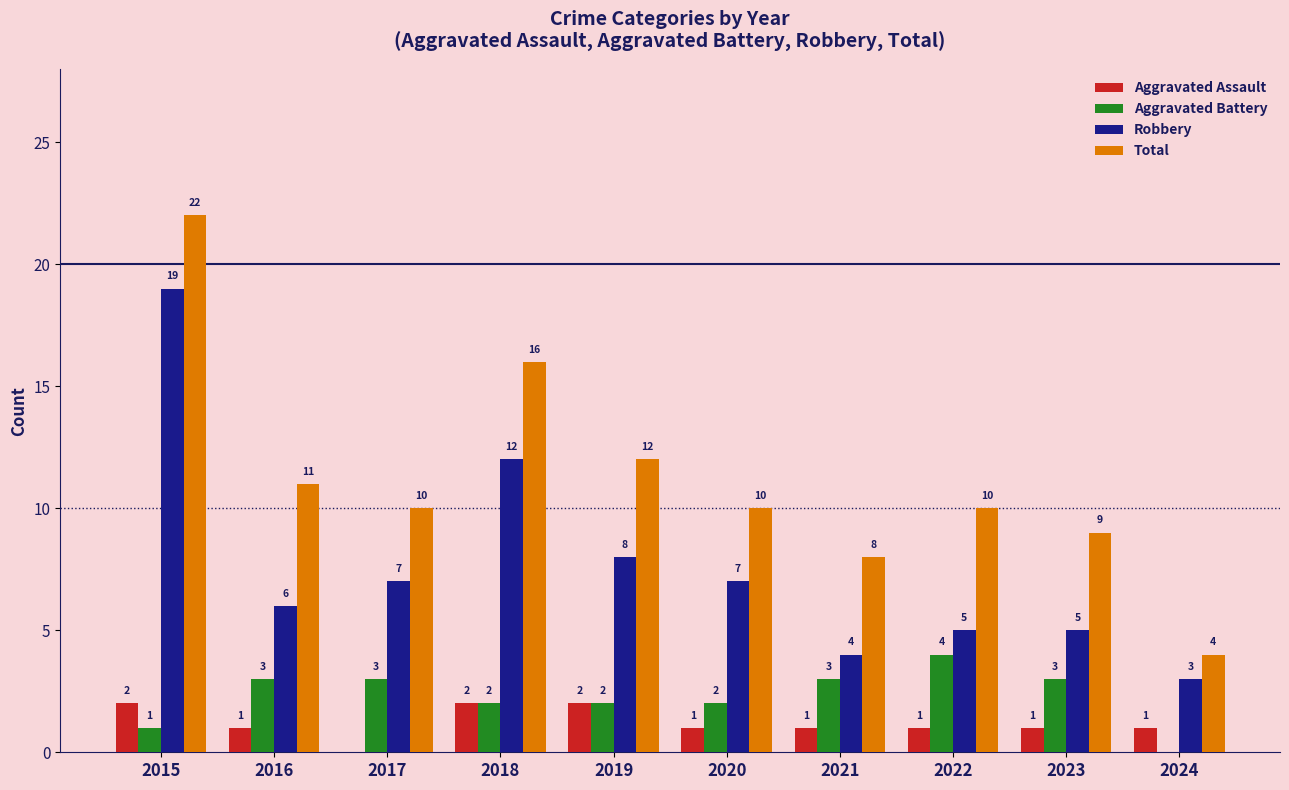

At which category is the sum across all series the highest?

2015